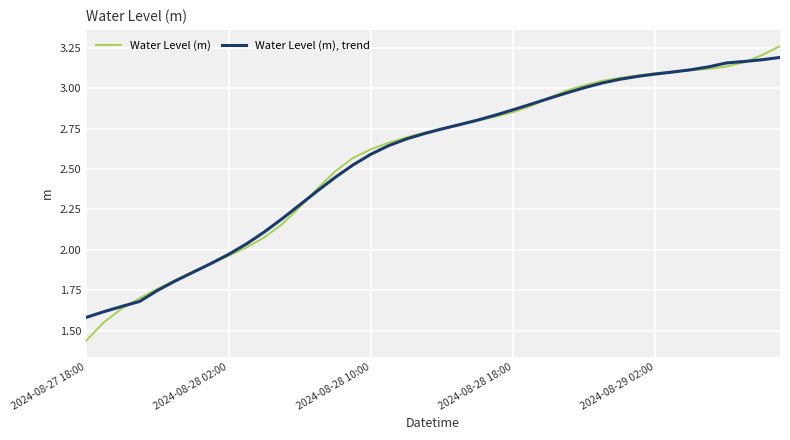

Which series has the largest range (max minus min)?

Water Level (m)